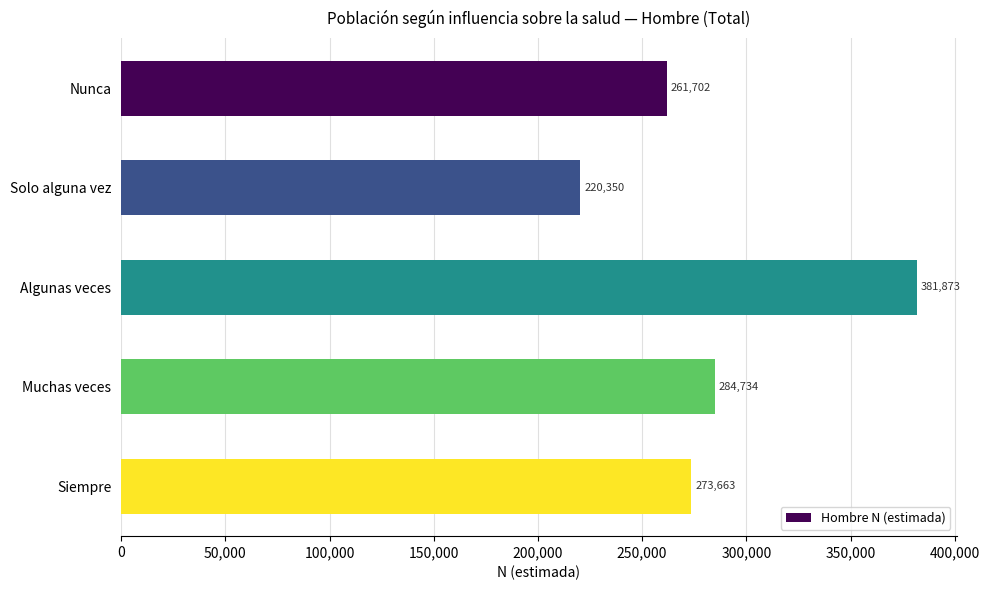

Reading top to bottom, extract all data points from this chart.

Nunca=261702	Solo alguna vez=220350	Algunas veces=381873	Muchas veces=284734	Siempre=273663